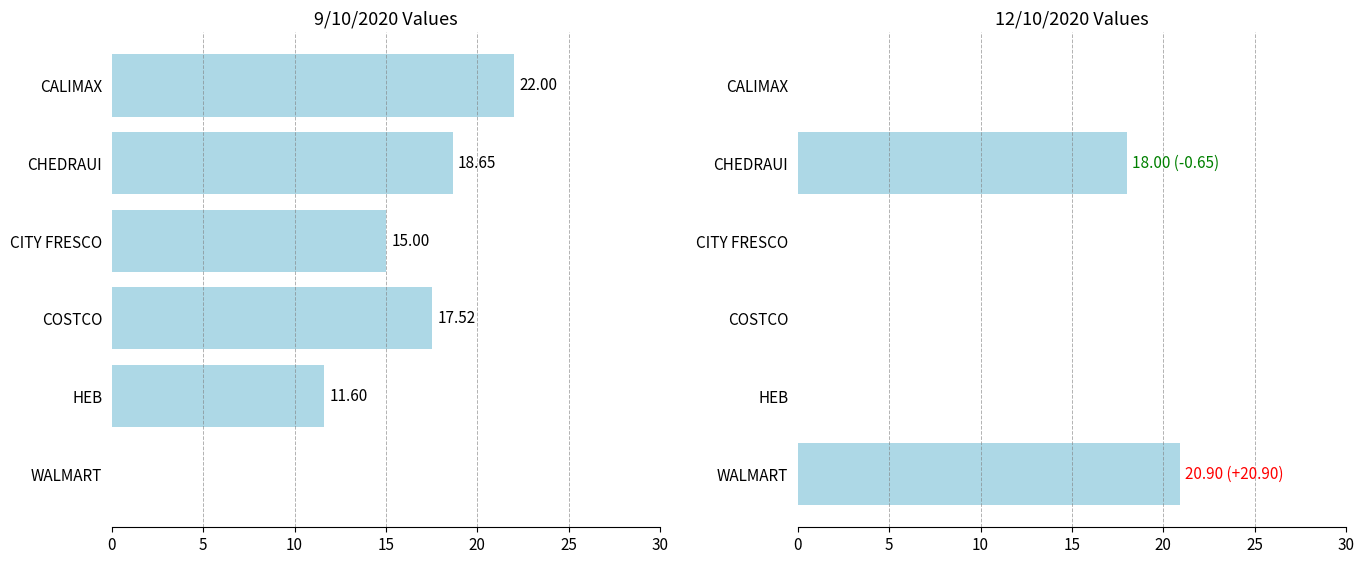

Which series has the widest spread of values?

9/10/2020